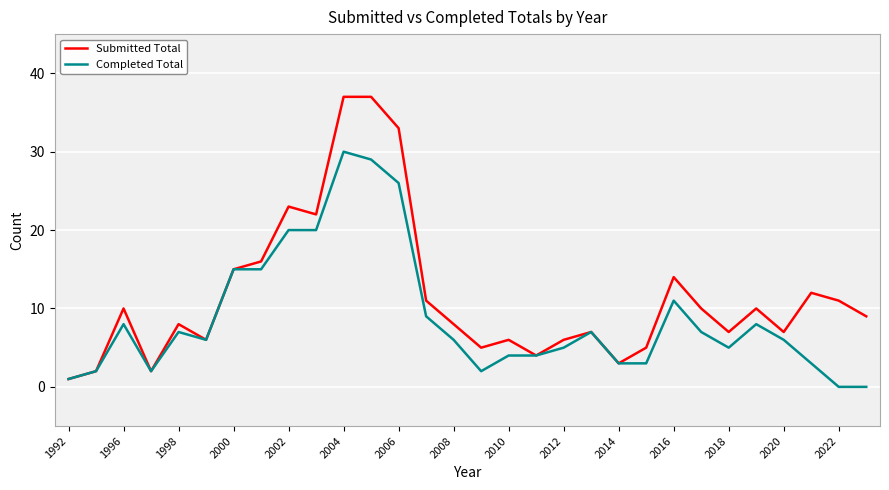

Which series has the largest total across all categories?

Submitted Total